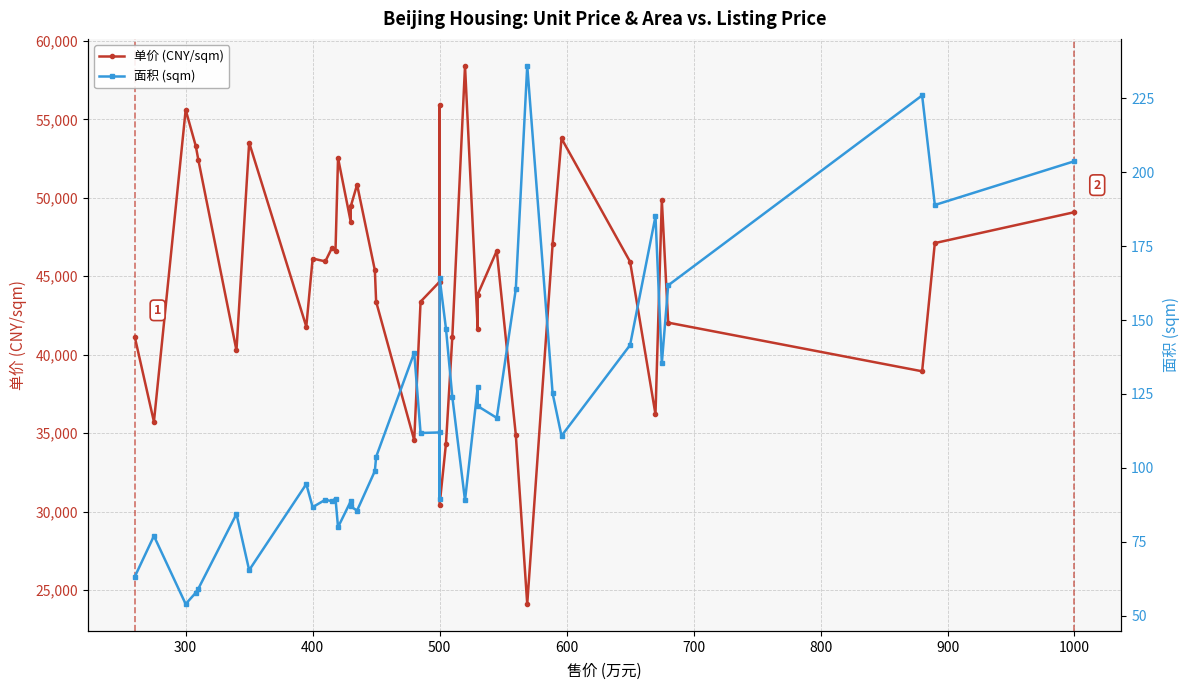

What is the smallest value displayed?

54.0